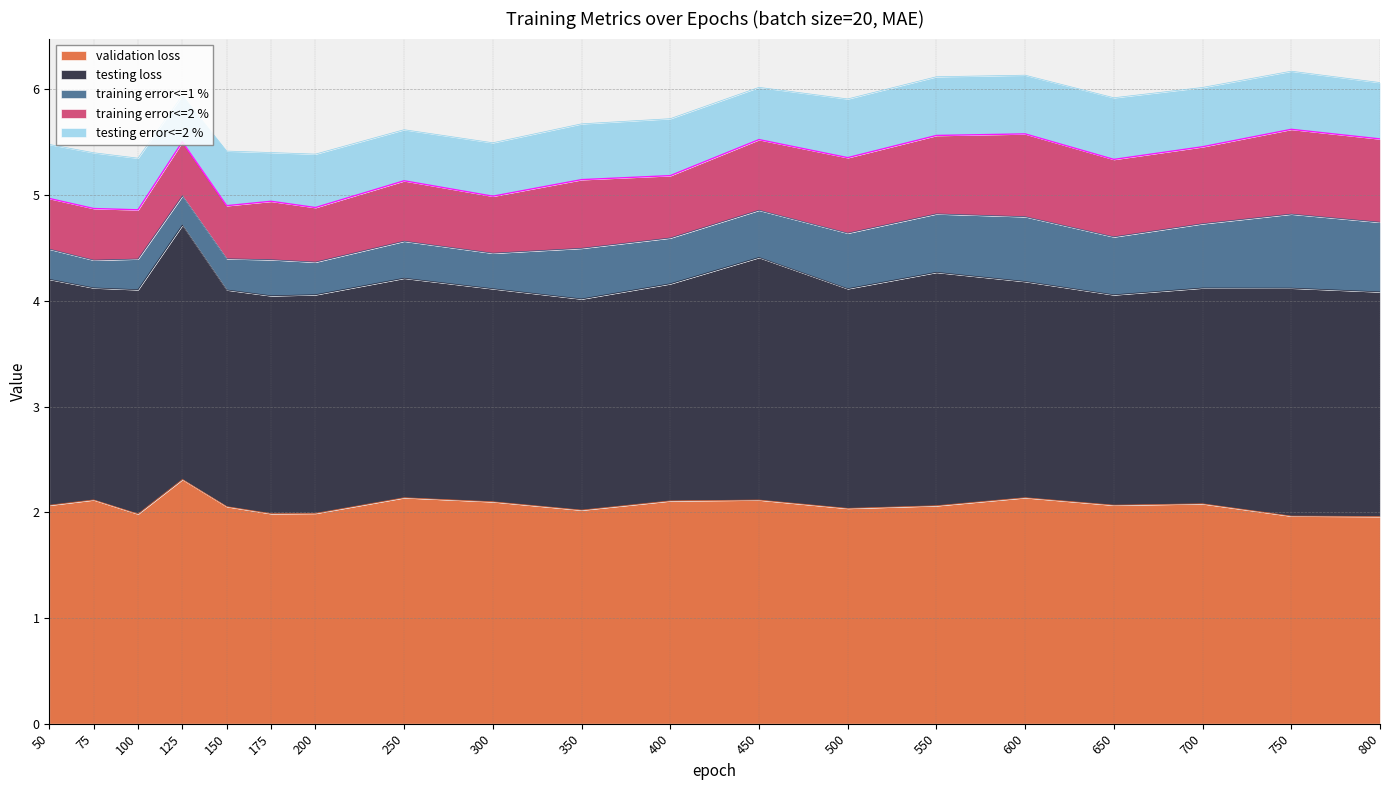

Is the value of validation loss at 50 greater than the value of testing loss at 400?

Yes